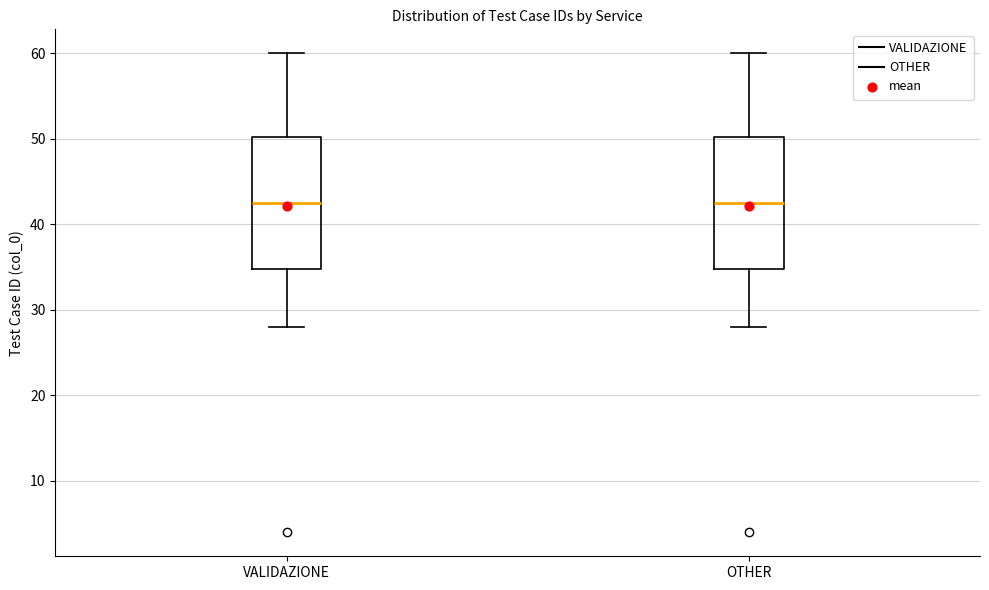

Where does the upper whisker of the box for VALIDAZIONE end on the y-axis? The values are not printed on the chart, so give them approximately, as read against the axis.

60